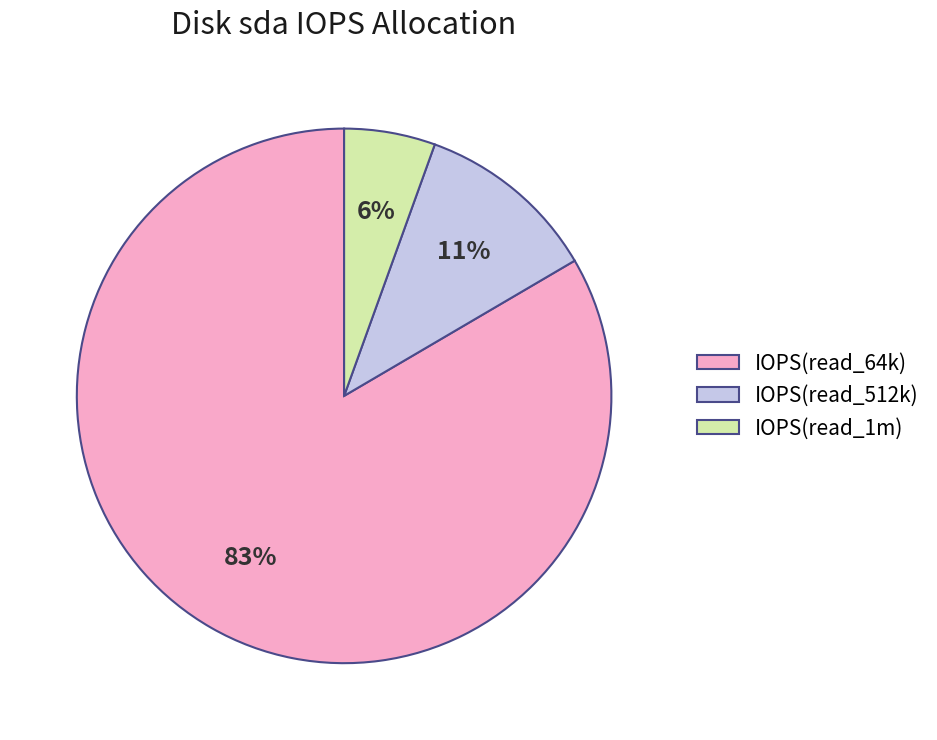

To the nearest percent, what is the average slice percentage?

33%